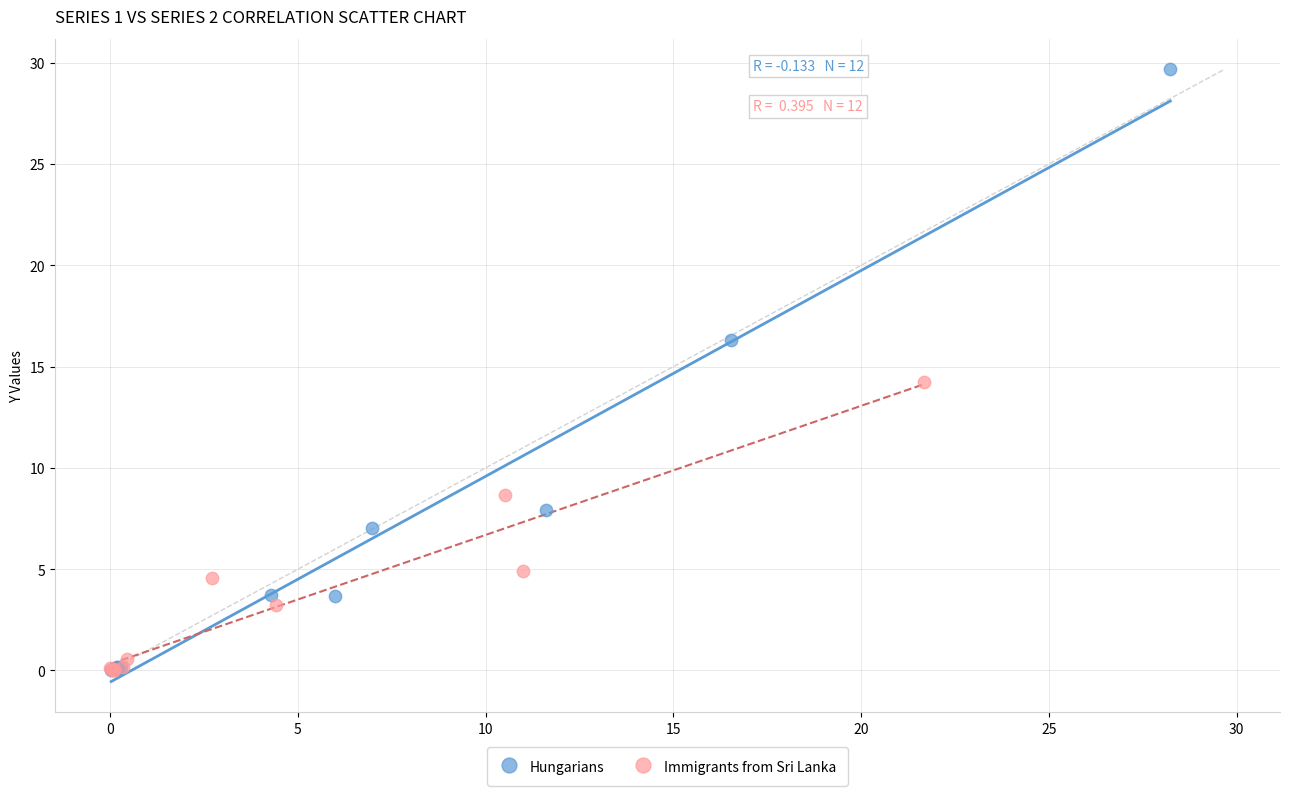

Which series reaches the maximum Y coordinate?

Hungarians